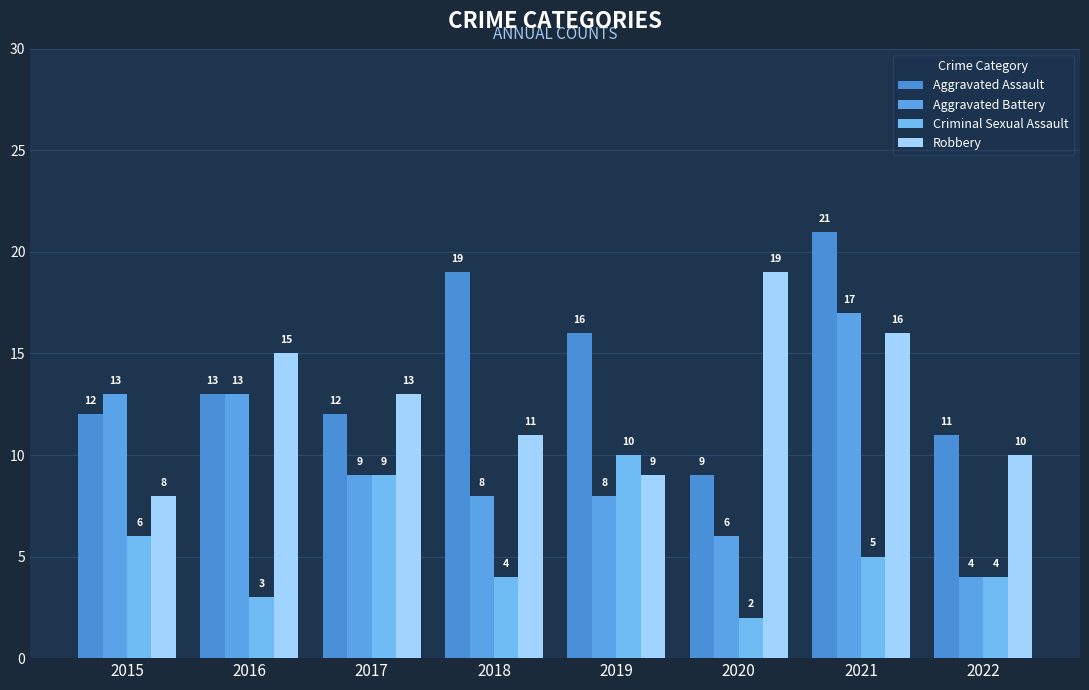

Reading left to right, what are all the values shown in this chart?

Aggravated Assault: 12	13	12	19	16	9	21	11
Aggravated Battery: 13	13	9	8	8	6	17	4
Criminal Sexual Assault: 6	3	9	4	10	2	5	4
Robbery: 8	15	13	11	9	19	16	10